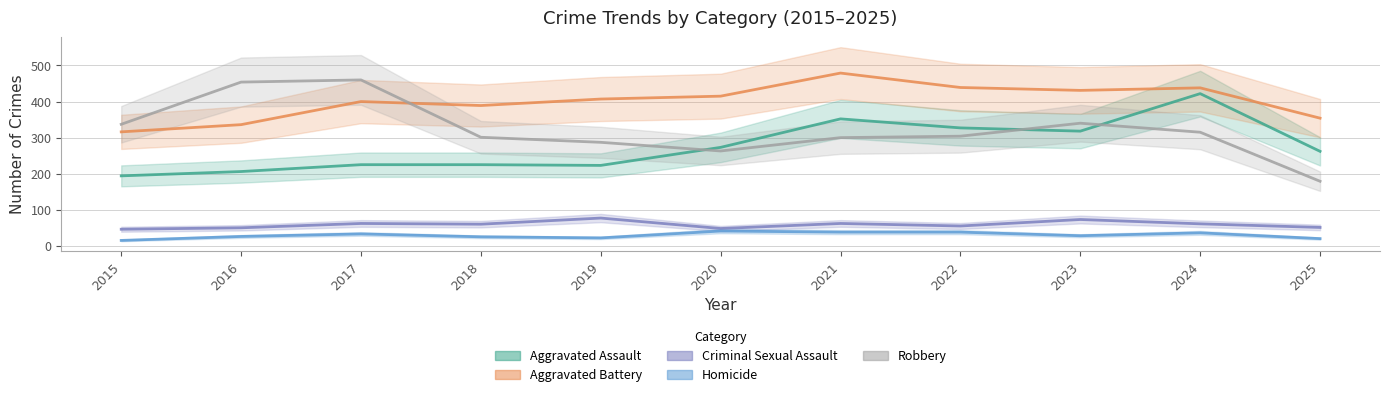

Read the Aggravated Battery value at 2016, to the nearest 10.

340